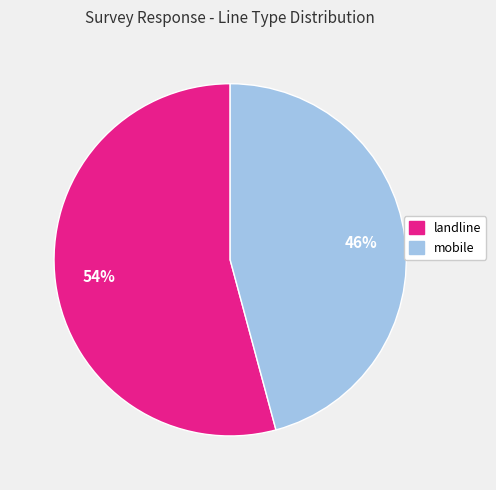

What is the largest slice in the pie chart?

landline